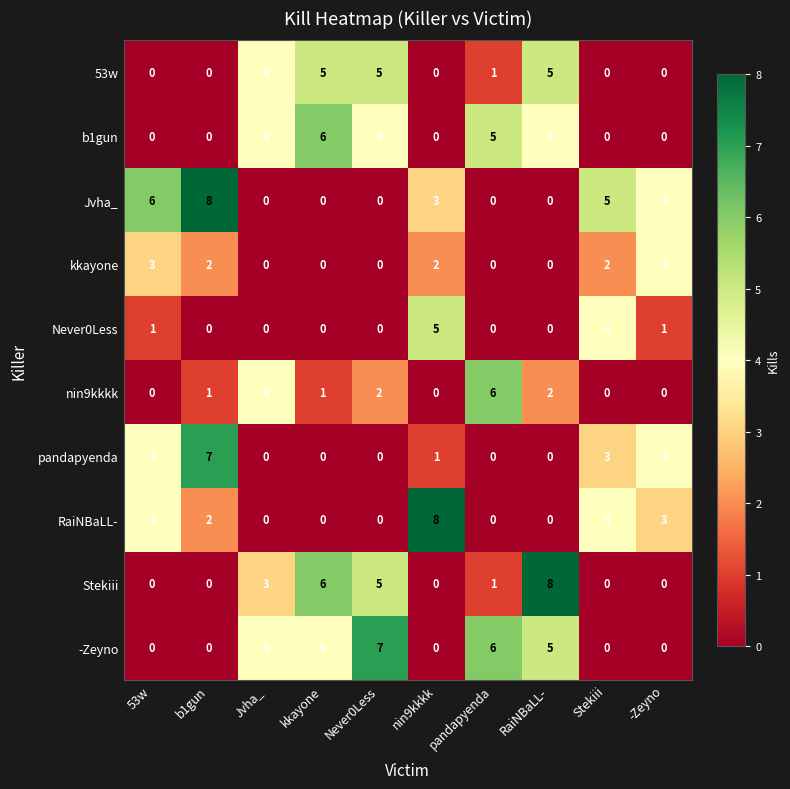

True or false: pandapyenda has a value of 2 at b1gun.

False